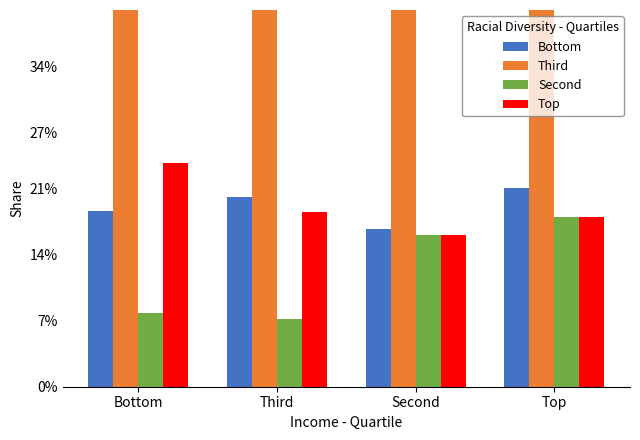

Which series changed the most between Third and Top?

Third